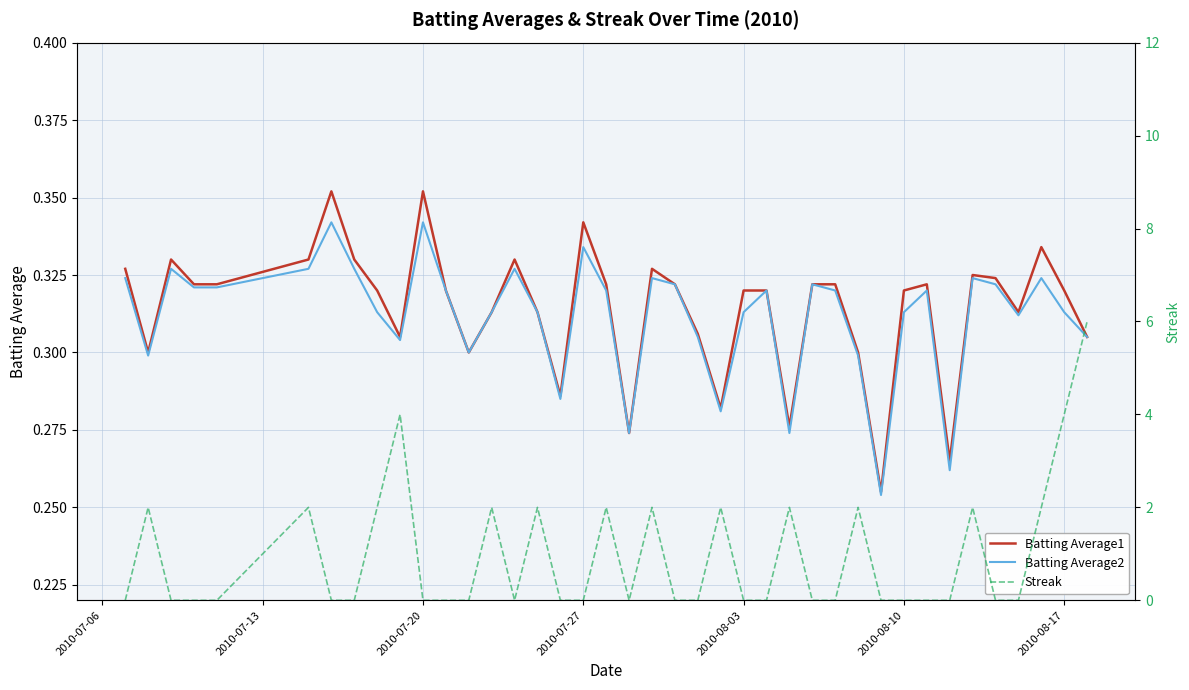

The value of Batting Average1 at 2010-08-03 is 0.4. True or false?

False